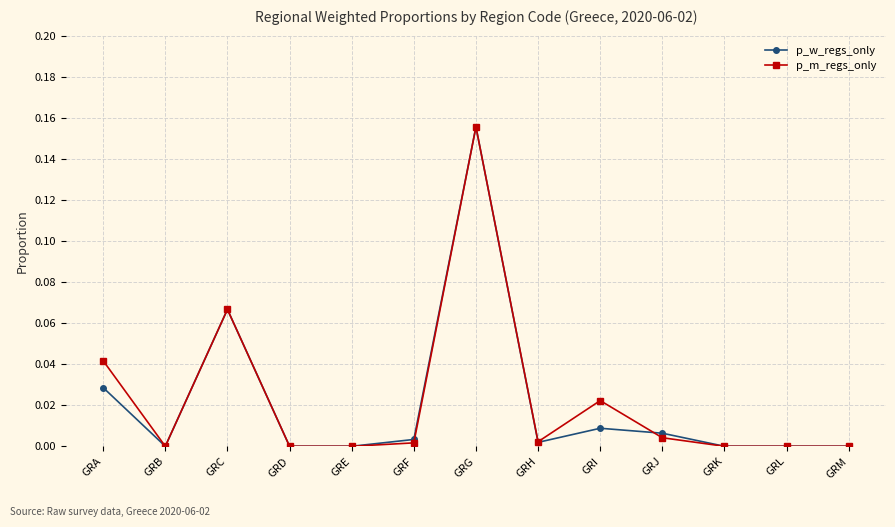

Which label corresponds to the largest value in the chart?

GRG